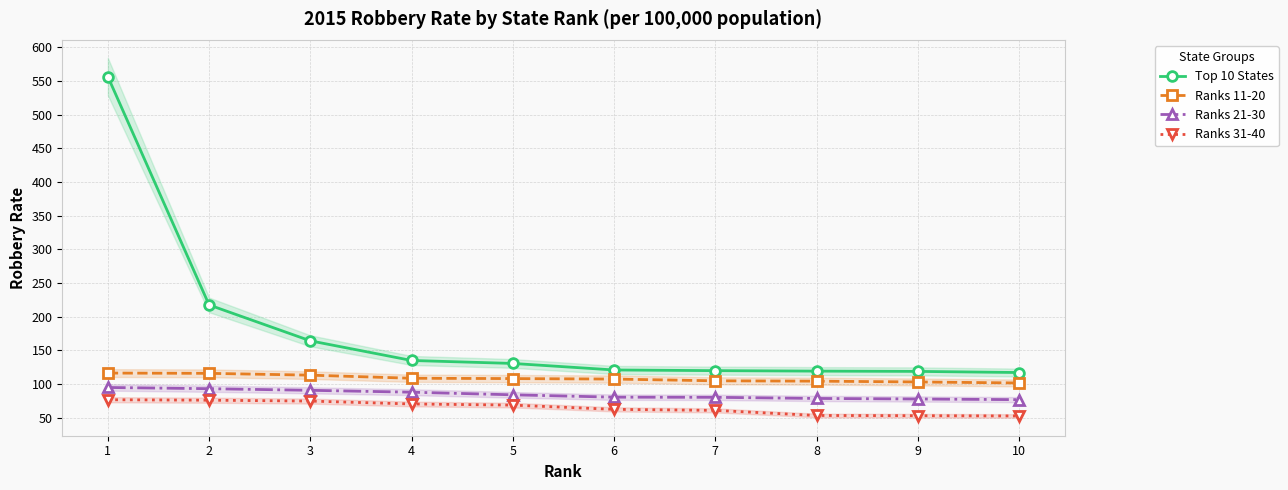

Reading left to right, extract all data points from this chart.

Top 10 States: 556.7	217.5	164.2	135.0	130.6	120.9	119.9	119.2	118.8	117.1
Ranks 11-20: 116.3	115.9	113.2	108.6	108.1	107.4	104.8	104.3	103.1	101.6
Ranks 21-30: 94.9	93.1	90.7	87.9	84.0	80.5	80.3	78.6	77.8	76.8
Ranks 31-40: 76.7	76.0	74.7	70.4	68.7	62.4	60.9	53.3	53.0	52.6